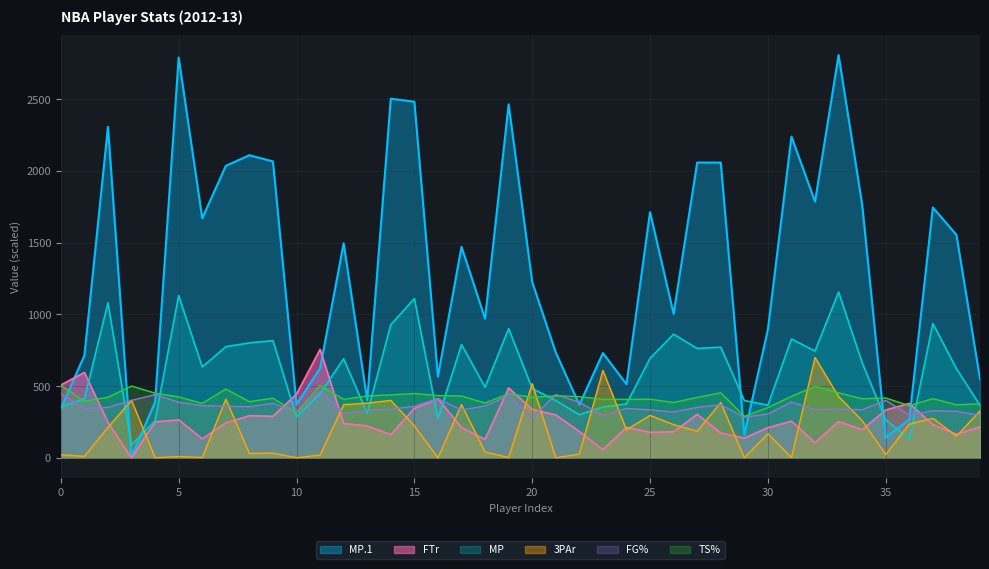

Reading left to right, extract all data points from this chart.

MP.1: 342.0	713.0	2307.0	9.0	388.0	2790.0	1669.0	2035.0	2109.0	2066.0	372.0	624.0	1495.0	401.0	2503.0	2482.0	566.0	1471.0	970.0	2464.0	1226.0	734.0	369.0	730.0	513.0	1713.0	1003.0	2058.0	2058.0	159.0	894.0	2239.0	1786.0	2807.0	1765.0	141.0	267.0	1745.0	1554.0	549.0
FTr: 507.0	595.0	246.0	0.0	250.0	264.0	132.0	243.0	293.0	289.0	444.0	756.0	239.0	222.0	161.0	344.0	412.0	211.0	128.0	487.0	337.0	299.0	183.0	56.0	212.0	177.0	181.0	303.0	173.0	137.0	210.0	255.0	105.0	252.0	196.0	333.0	379.0	231.0	164.0	216.0
MP: 354.0	411.0	1080.0	90.0	258.0	1131.0	633.0	774.0	801.0	816.0	285.0	447.0	690.0	309.0	927.0	1110.0	273.0	789.0	492.0	900.0	483.0	399.0	300.0	354.0	375.0	693.0	861.0	762.0	771.0	399.0	366.0	828.0	744.0	1155.0	663.0	264.0	132.0	936.0	621.0	366.0
3PAr: 21.6	9.6	212.0	400.0	0.0	8.8	1.6	408.0	30.4	32.0	0.0	19.2	370.4	380.8	400.0	222.4	0.0	370.4	40.0	1.6	516.8	0.0	25.6	608.8	195.2	295.2	231.2	184.8	384.8	0.0	168.0	2.4	698.4	426.4	259.2	22.4	234.4	275.2	150.4	327.2
FG%: 448.0	343.2	351.2	400.0	440.0	387.2	363.2	359.2	356.0	380.0	316.0	461.6	306.4	330.4	338.4	359.2	412.0	333.6	360.8	432.8	280.0	440.8	387.2	294.4	344.0	333.6	319.2	351.2	369.6	282.4	305.6	388.8	336.0	338.4	335.2	400.0	296.8	328.0	324.0	295.2
TS%: 505.6	394.4	421.6	500.0	450.4	424.0	379.2	479.2	391.2	415.2	313.6	504.8	407.2	431.2	438.4	448.0	433.6	430.4	381.6	446.4	421.6	432.0	426.4	407.2	407.2	408.0	385.6	420.8	452.8	288.8	349.6	428.0	498.4	452.8	411.2	416.8	363.2	412.0	369.6	376.0